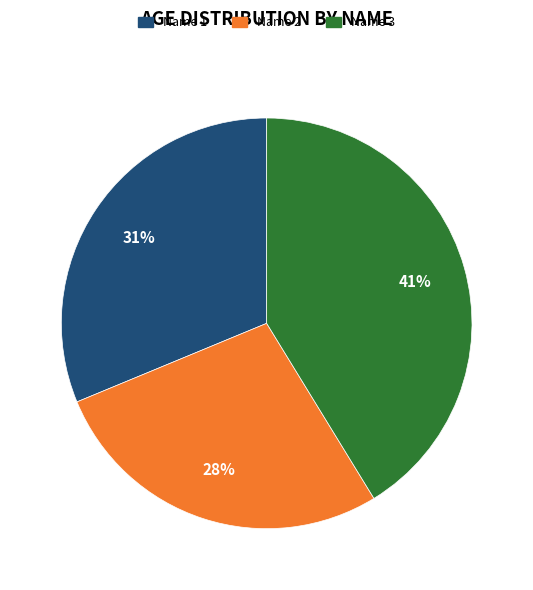

To the nearest percent, what percentage of the pie is Name 2?

28%